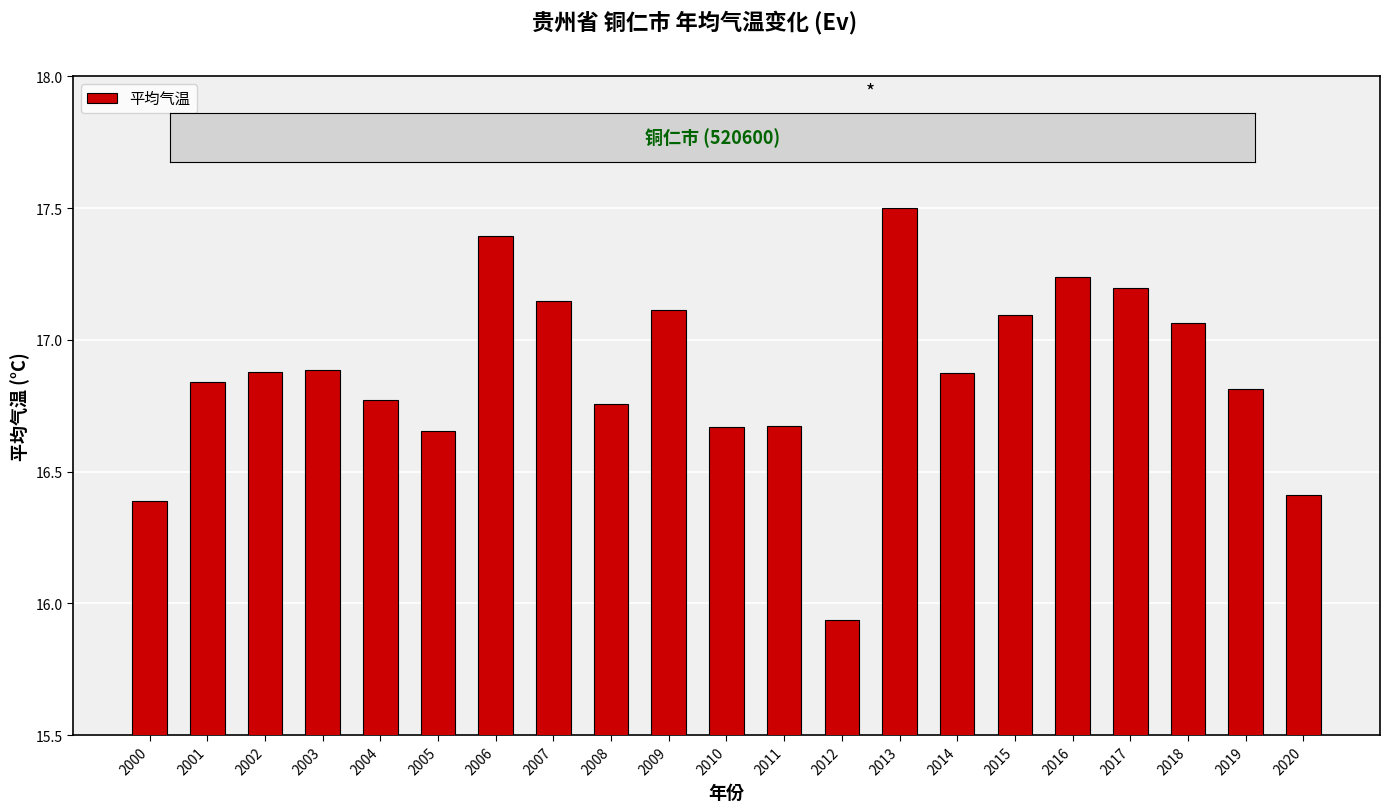

Which category has the lowest value across all series?

2012